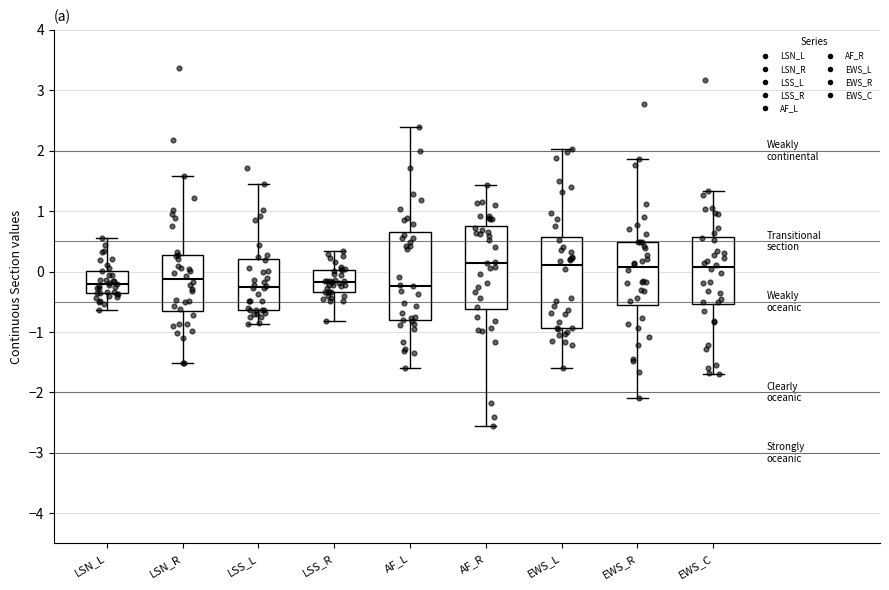

Reading left to right, read every box against the y-axis: the position of its median line, the range the box covers, and the ends of its whiskers. The values are not printed on the chart, so give them approximately, as read against the axis.

LSN_L: median -0.2, box -0.4 to 0.0, whiskers -0.6 to 0.5
LSN_R: median -0.1, box -0.6 to 0.3, whiskers -1.5 to 1.6
LSS_L: median -0.2, box -0.6 to 0.2, whiskers -0.9 to 1.4
LSS_R: median -0.2, box -0.3 to 0.0, whiskers -0.8 to 0.3
AF_L: median -0.2, box -0.8 to 0.6, whiskers -1.6 to 2.4
AF_R: median 0.1, box -0.6 to 0.8, whiskers -2.6 to 1.4
EWS_L: median 0.1, box -0.9 to 0.6, whiskers -1.6 to 2.0
EWS_R: median 0.1, box -0.6 to 0.5, whiskers -2.1 to 1.9
EWS_C: median 0.1, box -0.5 to 0.6, whiskers -1.7 to 1.3